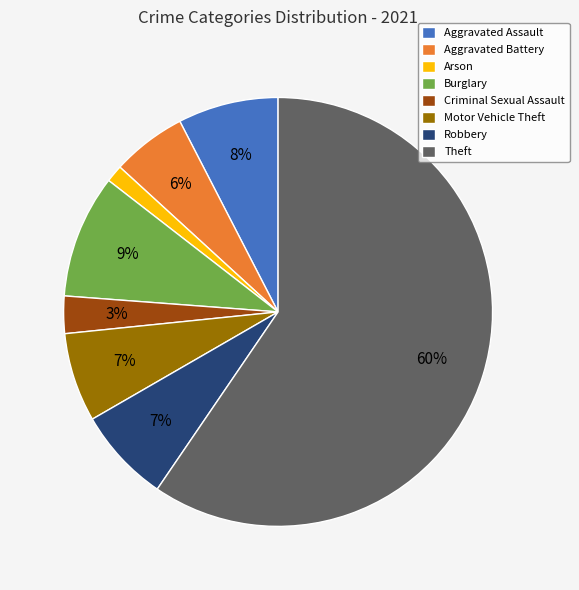

Which has a higher value, Criminal Sexual Assault or Aggravated Battery?

Aggravated Battery